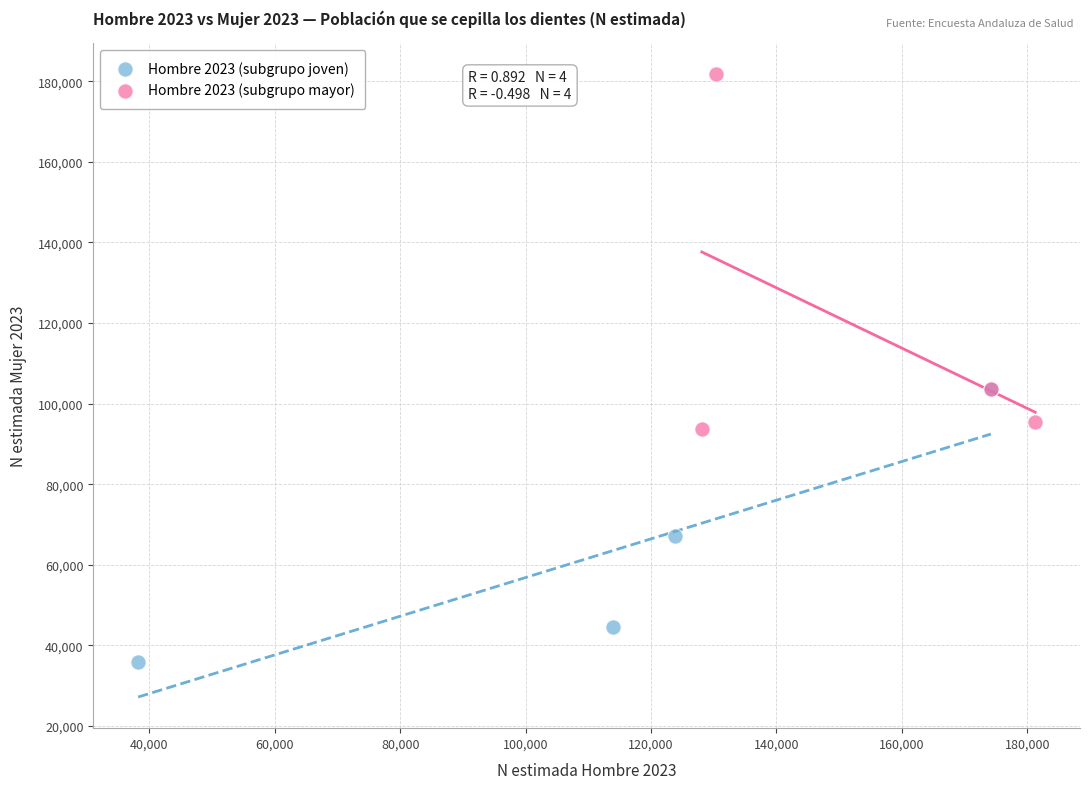

What are all the series names shown in the legend?

Hombre 2023 (subgrupo joven), Hombre 2023 (subgrupo mayor)